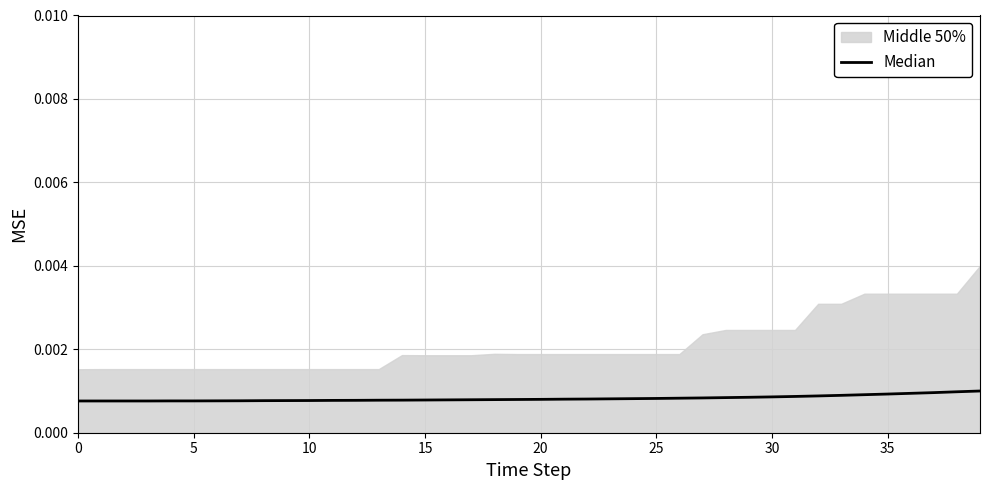

True or false: there are more than 1 points higher than both neighbors.

False